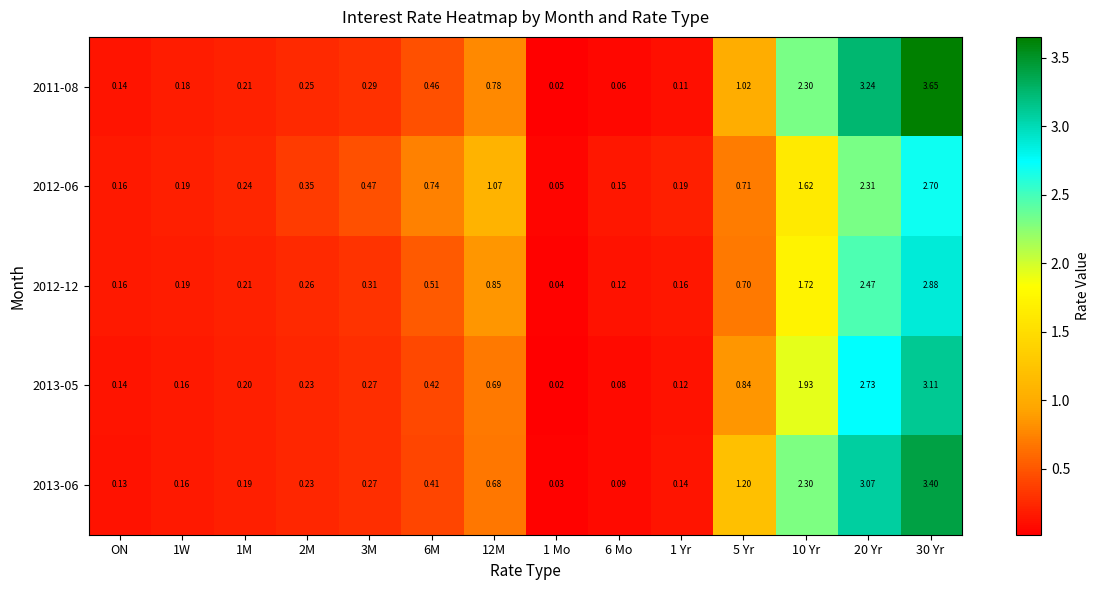

Is the value of 2012-06 at 20 Yr greater than the value of 2011-08 at 10 Yr?

Yes